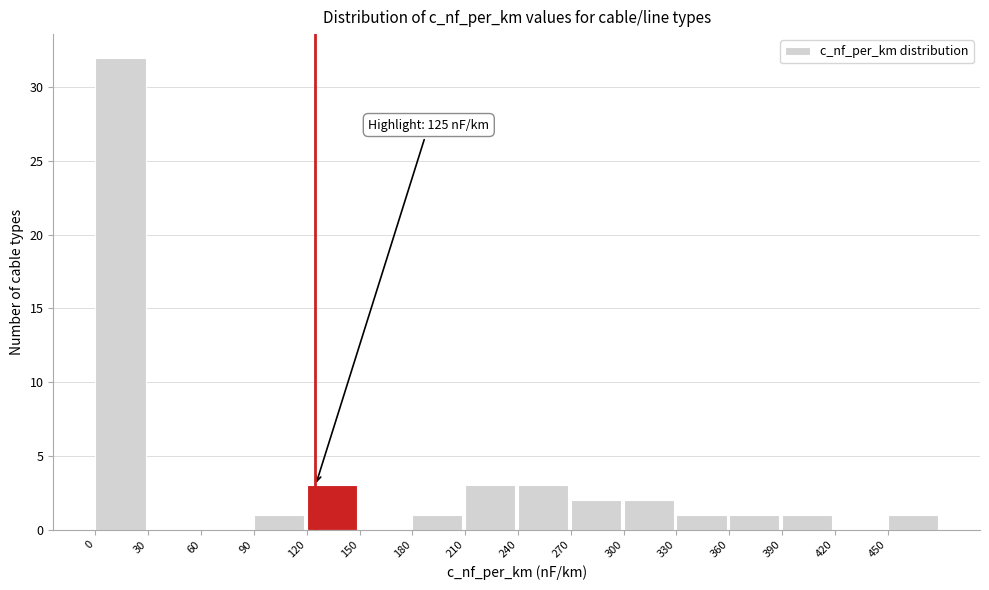

Over which range of the x-axis is the bar tallest?

0 to 30